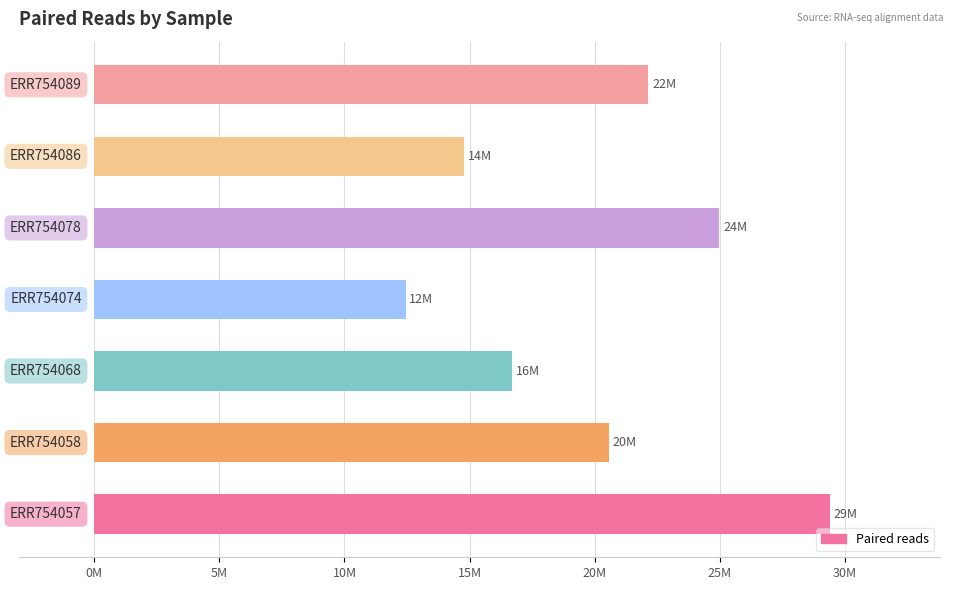

Where is the data nearest to the value 20928451?

ERR754058